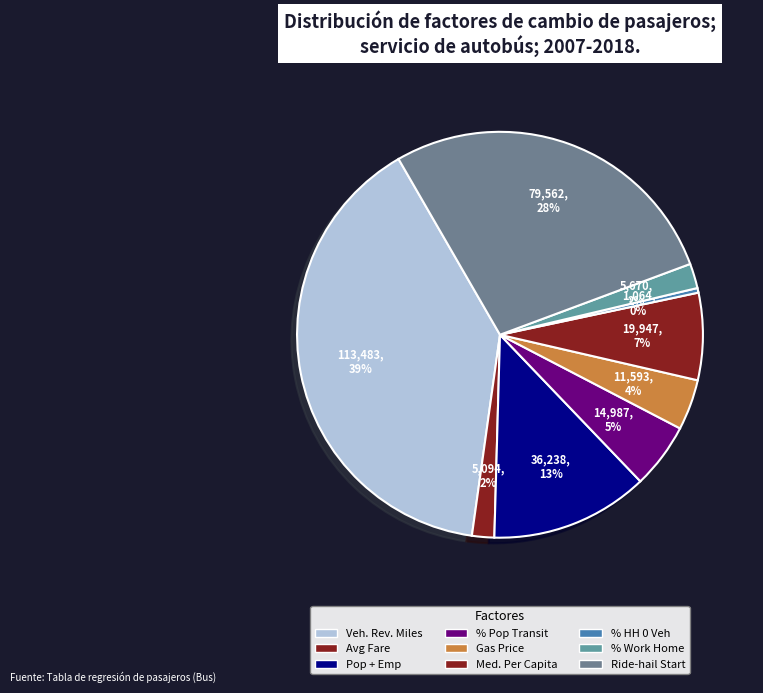

Is there any slice that represents more than half of the pie?

No